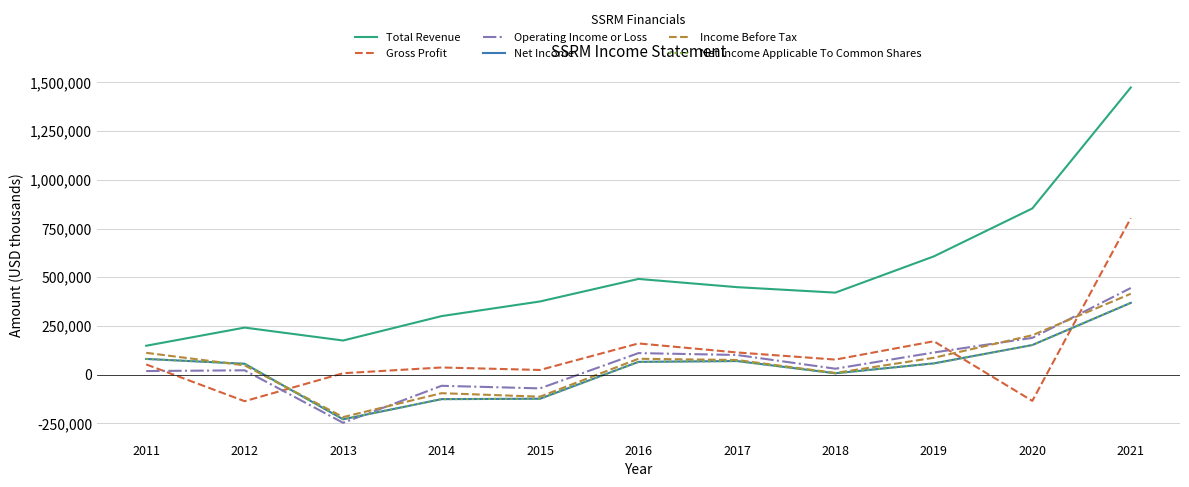

List the labels in order of Income Before Tax value, smallest first.

2013, 2015, 2014, 2018, 2012, 2017, 2016, 2019, 2011, 2020, 2021